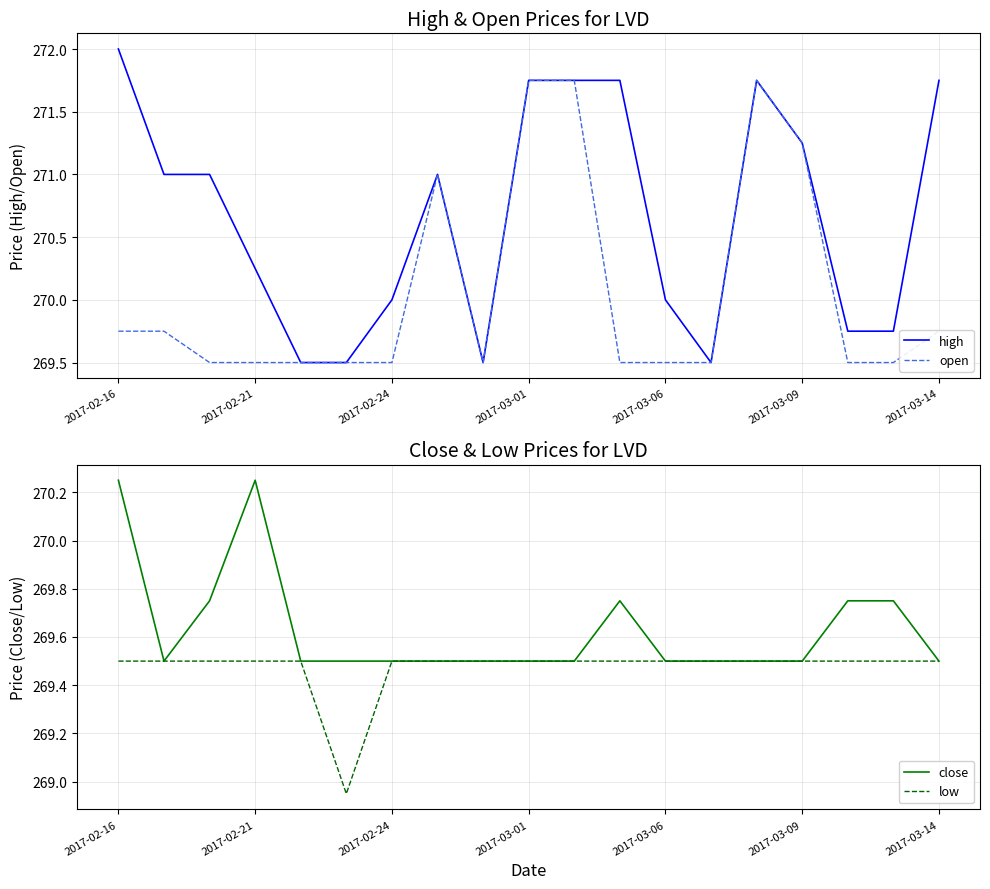

What is the minimum value for open?

269.5